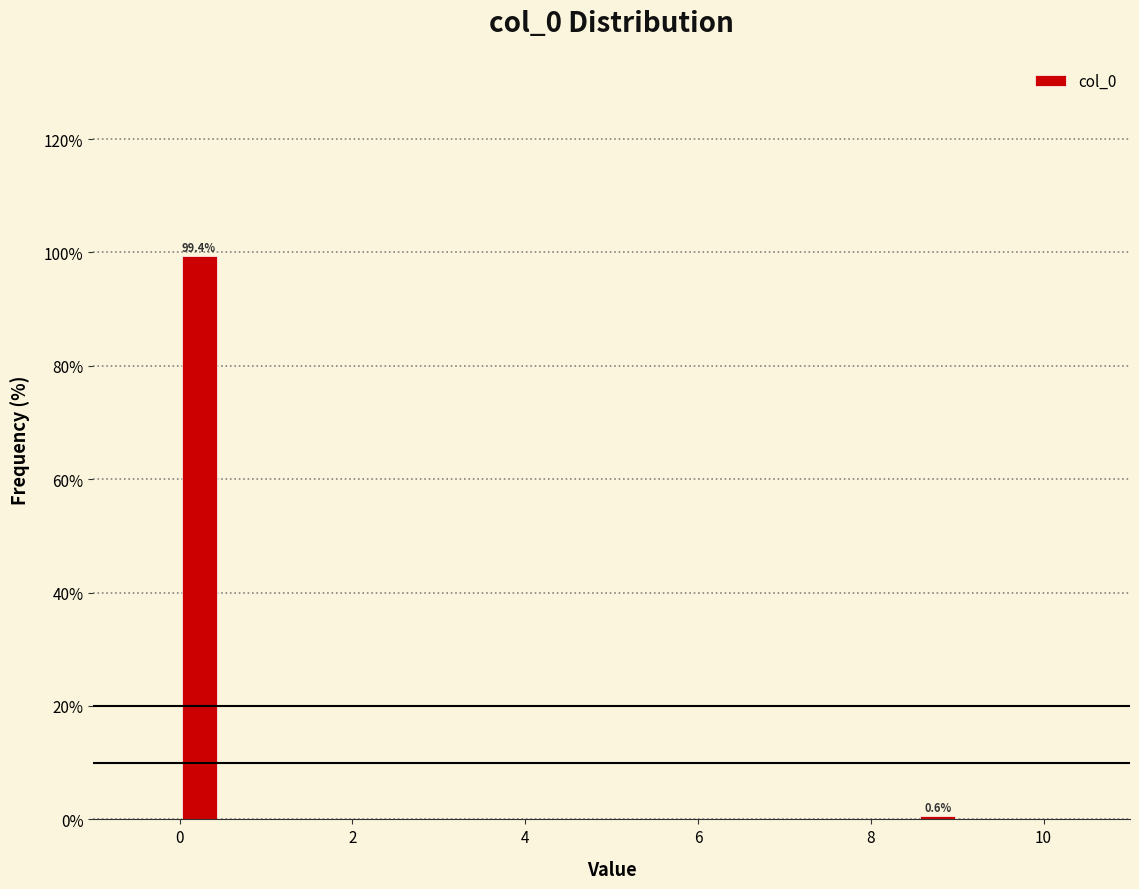

Around what value on the x-axis is the tallest bar? Give the approximate position of its centre, as read against the axis.

0.2